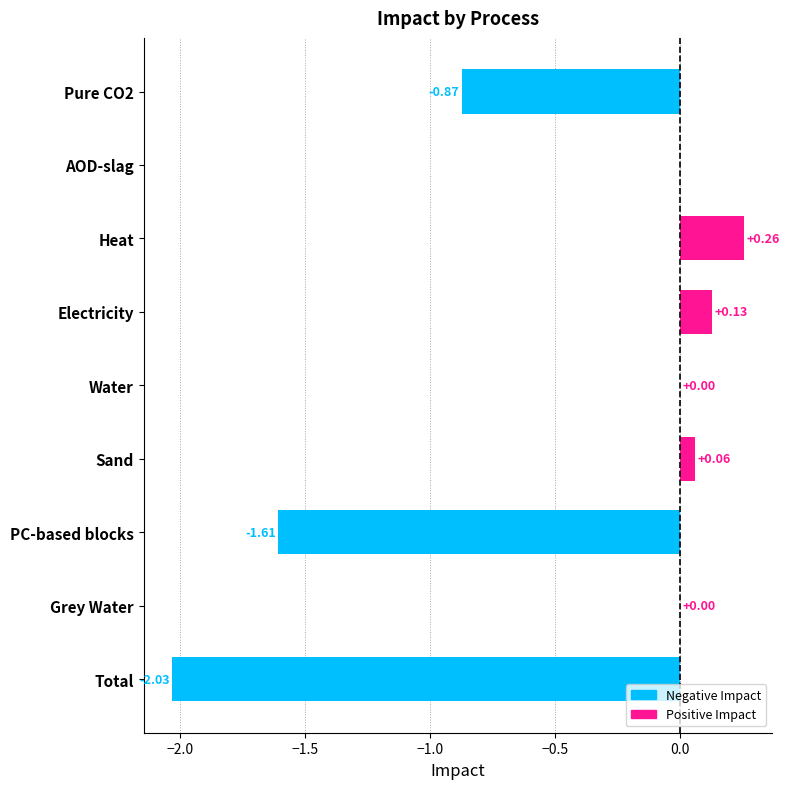

What is the sum of the values at AOD-slag and PC-based blocks?

-1.6